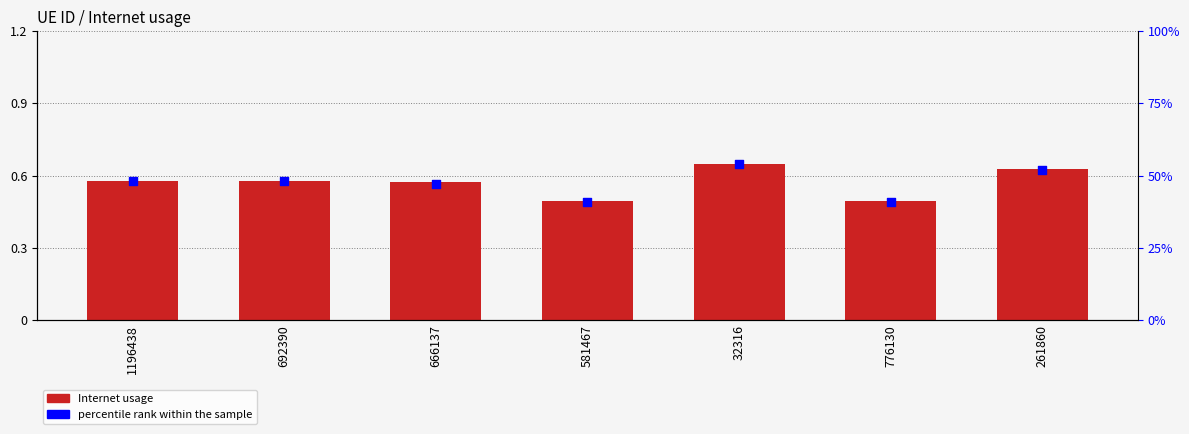

Is the value of percentile rank within the sample at 1196438 greater than the value of Internet usage at 32316?

Yes